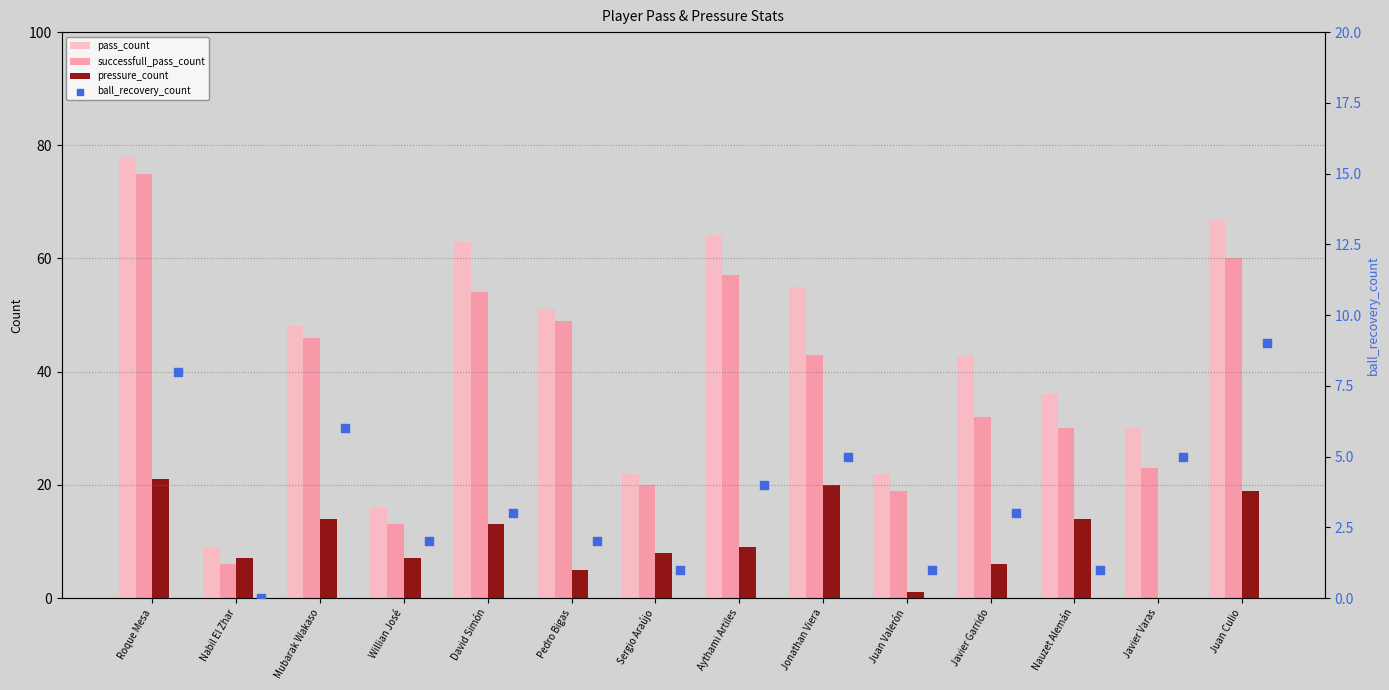

What is the sum of the successfull_pass_count values at Mubarak Wakaso and Aythami Artiles?

103